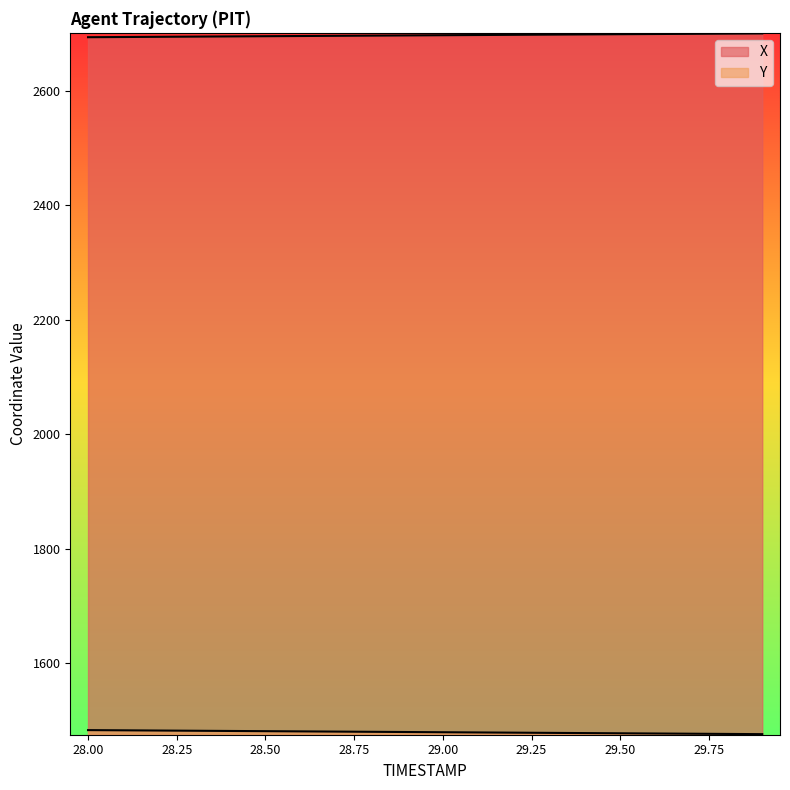

How many values in the Y series are below 1480?

10